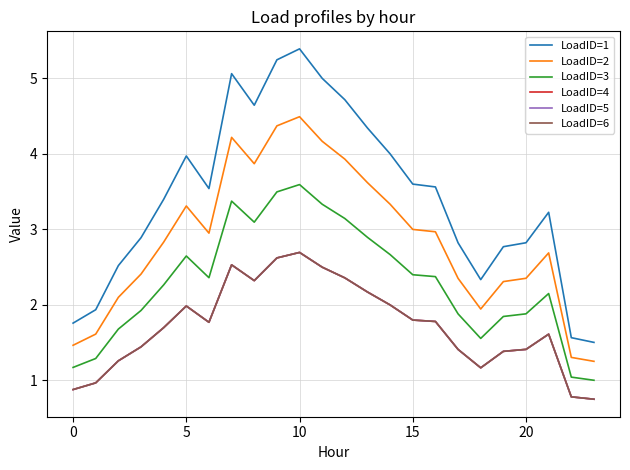

How many interior local valleys does the LoadID=2 series have?

3